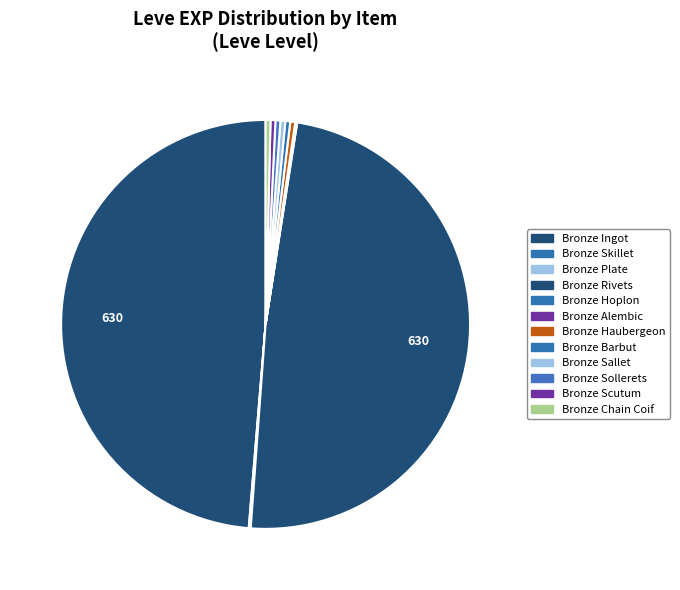

What is the total percentage of Bronze Sallet and Bronze Hoplon?

0.5%